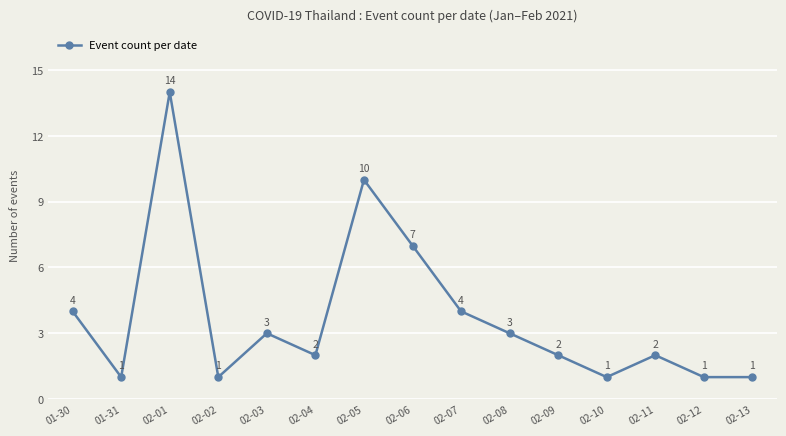

Reading left to right, extract all data points from this chart.

4	1	14	1	3	2	10	7	4	3	2	1	2	1	1